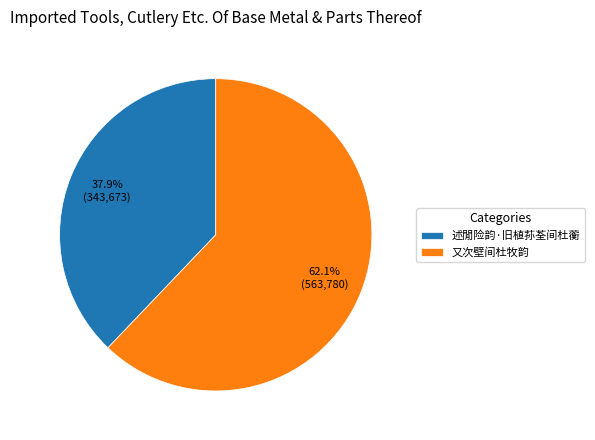

What portion of the pie excludes 述閒险韵·旧植荪荃间杜蘅?

62.1%